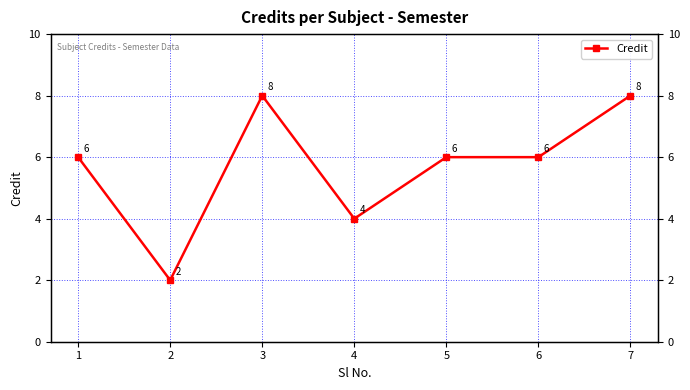

True or false: the data has more than 0 interior local peaks.

True